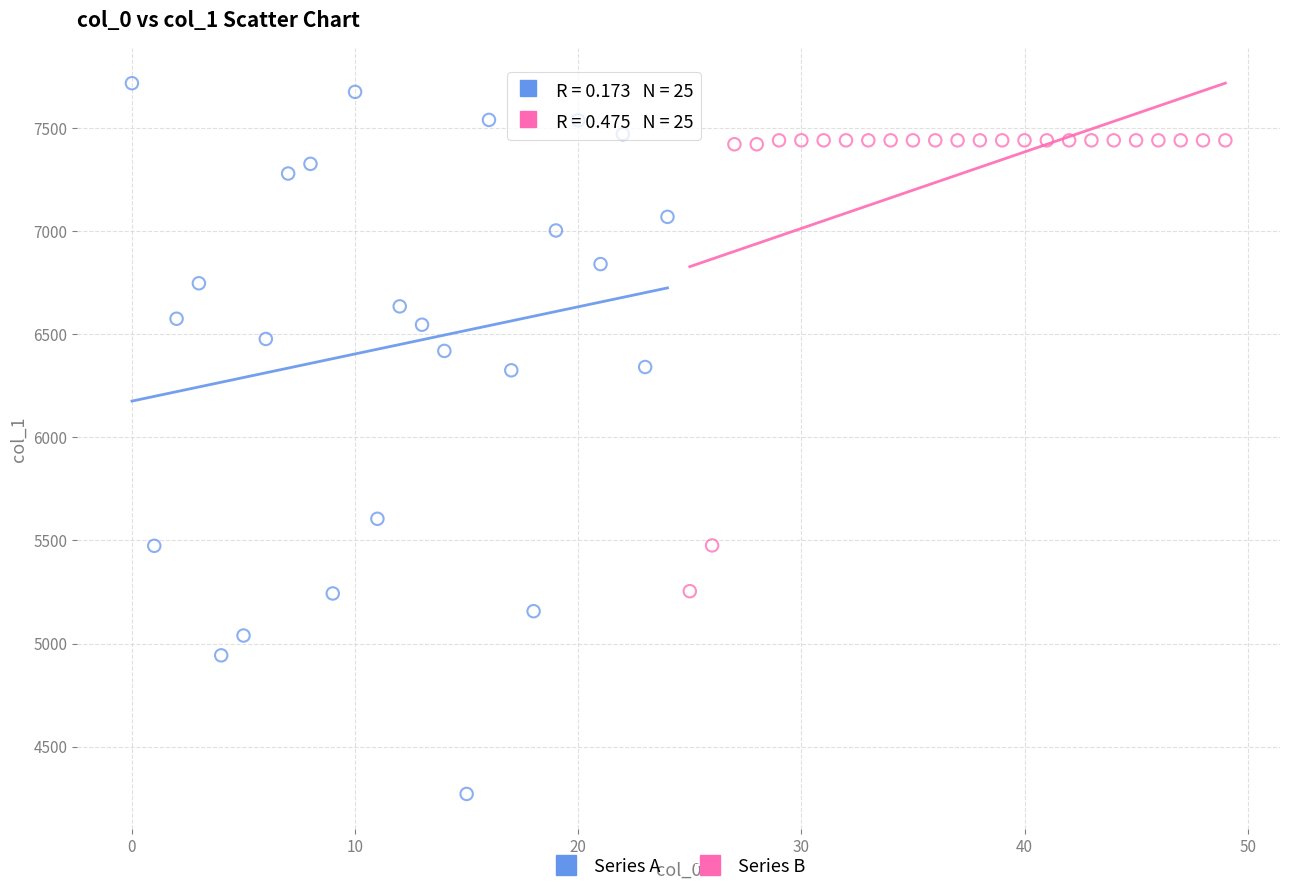

Which series has the largest Y range (max minus min)?

Series A